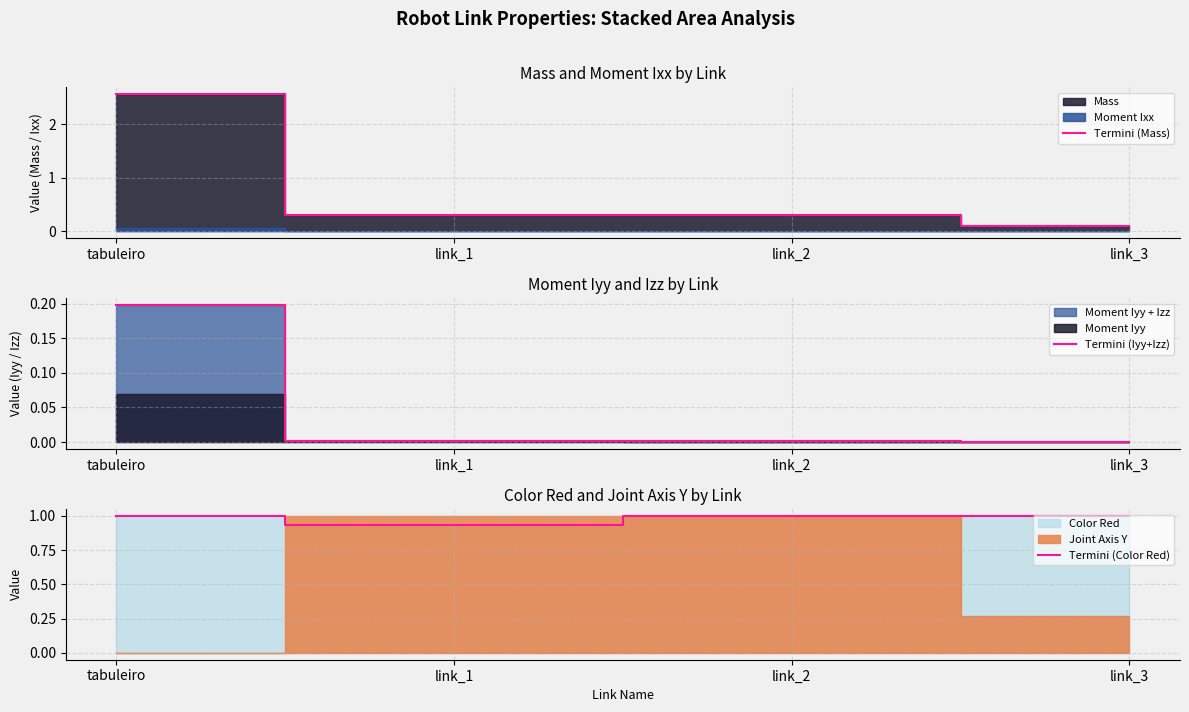

Reading left to right, what are all the values shown in this chart?

Termini (Mass): 2.6	0.3	0.3	0.1
Termini (Iyy+Izz): 0.2	0.0	0.0	0.0
Termini (Color Red): 1.0	0.9	1.0	1.0